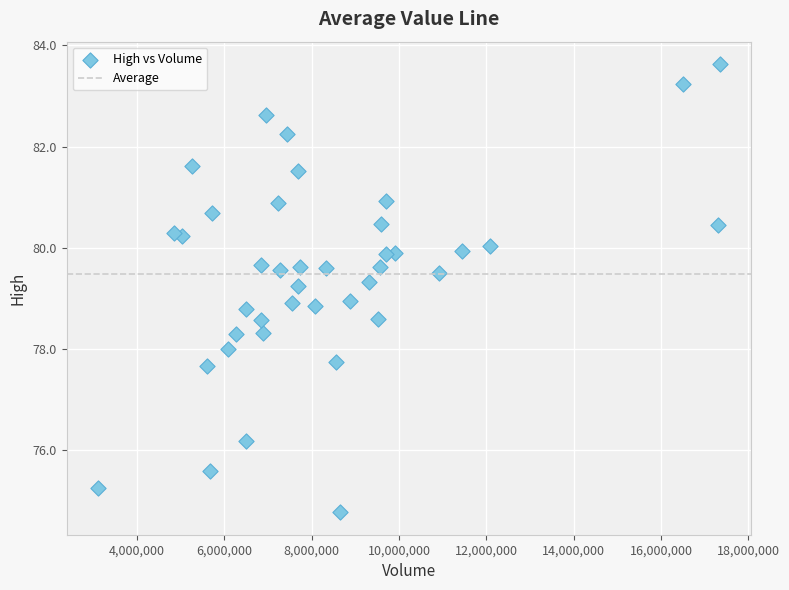

What is the range of Y values (max minus min)?

8.9